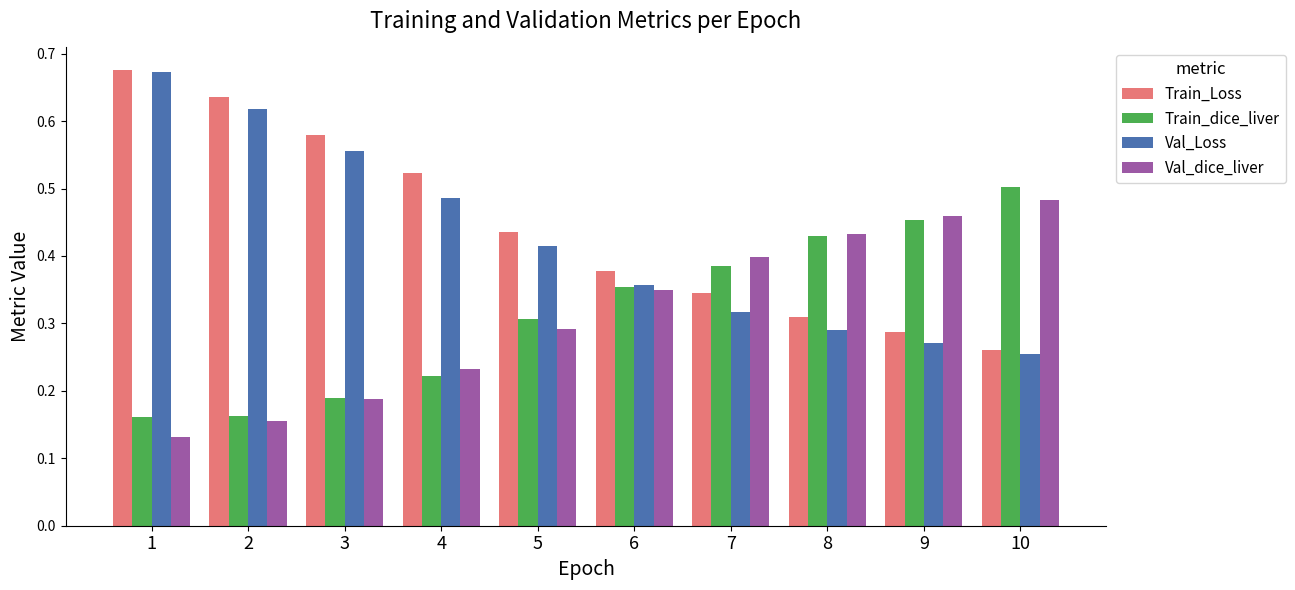

True or false: Train_Loss has a value of 0.4 at 6.

True